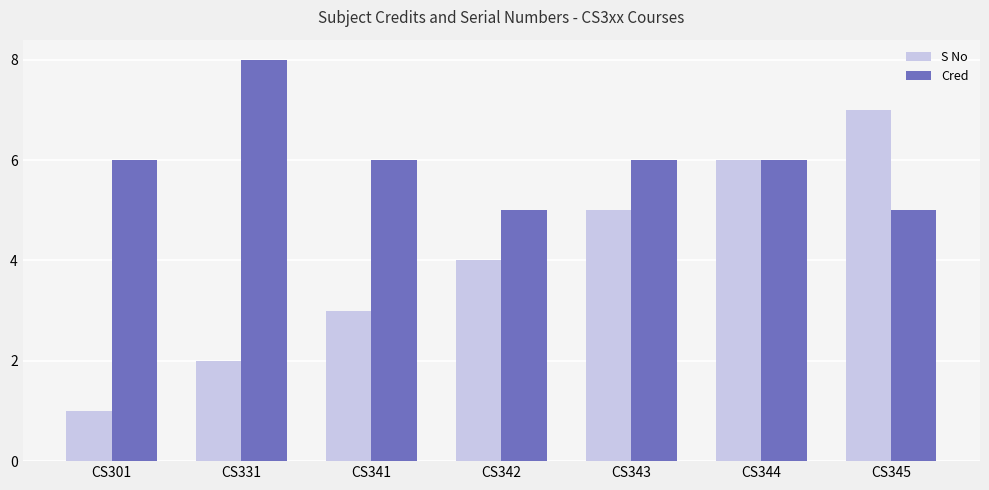

Rank the series at CS341 from highest to lowest value.

Cred, S No